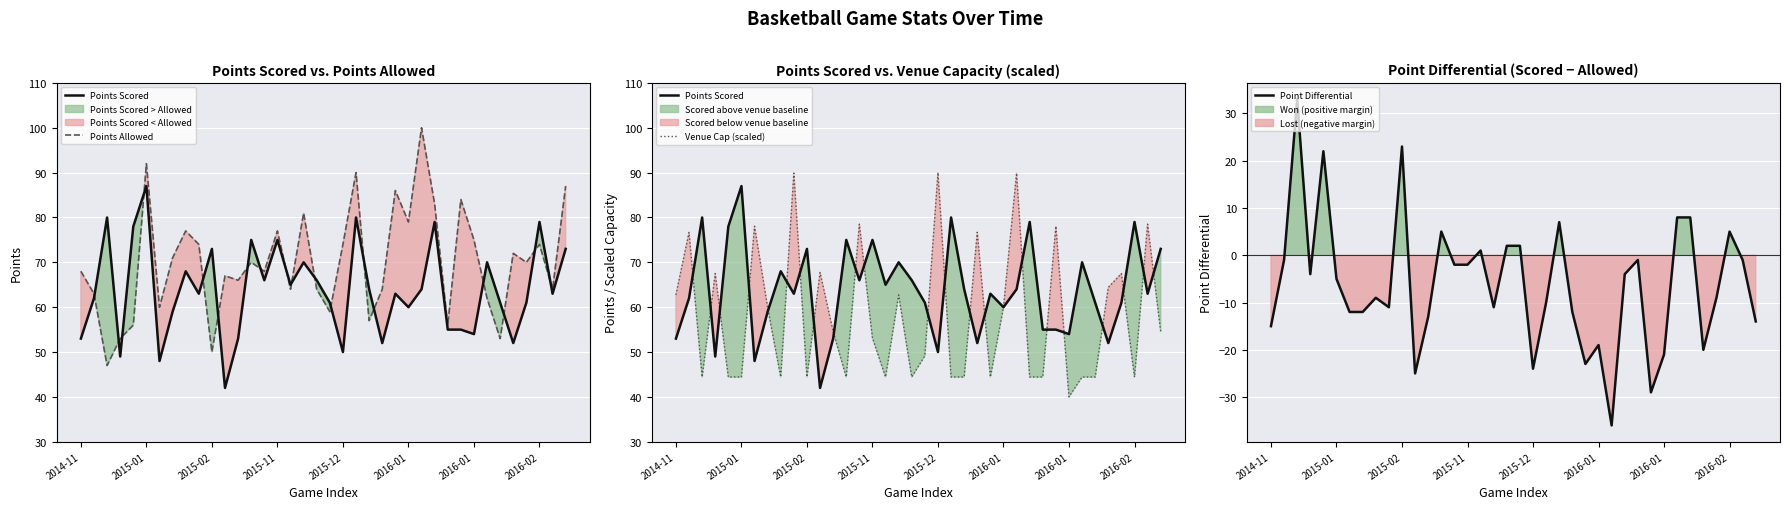

In Venue Cap (scaled), how many points are higher than both neighbors (excluding endpoints)?

13